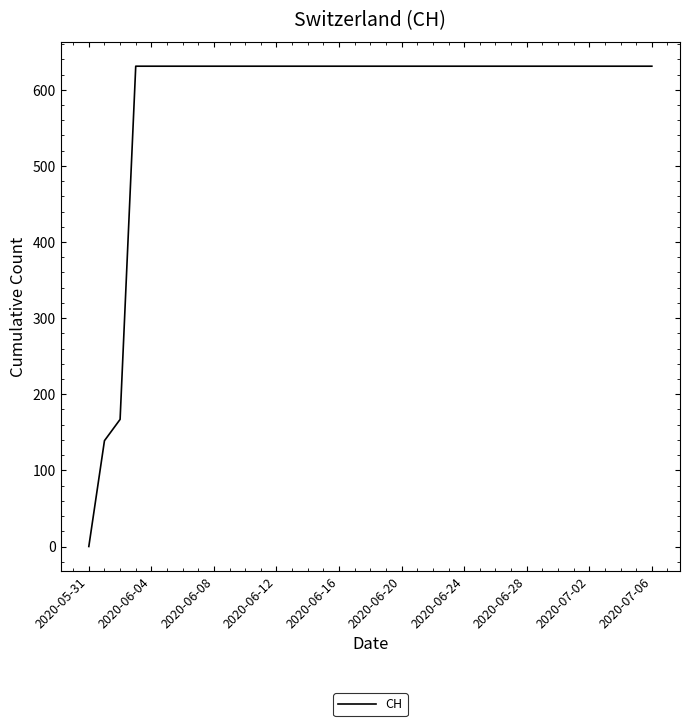

Reading right to left, what are all the values shown in this chart?

631	631	631	631	631	631	631	631	631	631	631	631	631	631	631	631	631	631	631	631	631	631	631	631	631	631	631	631	631	631	631	631	631	631	167	139	0